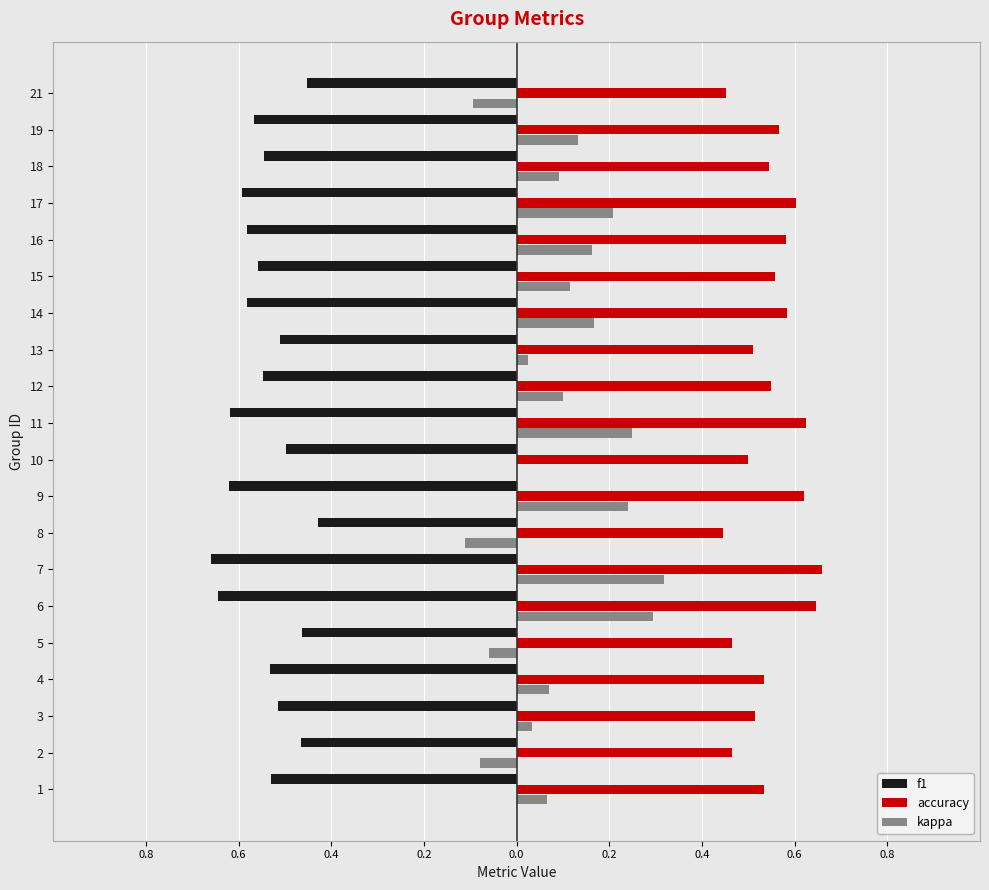

What is the highest value of the accuracy series?

0.7